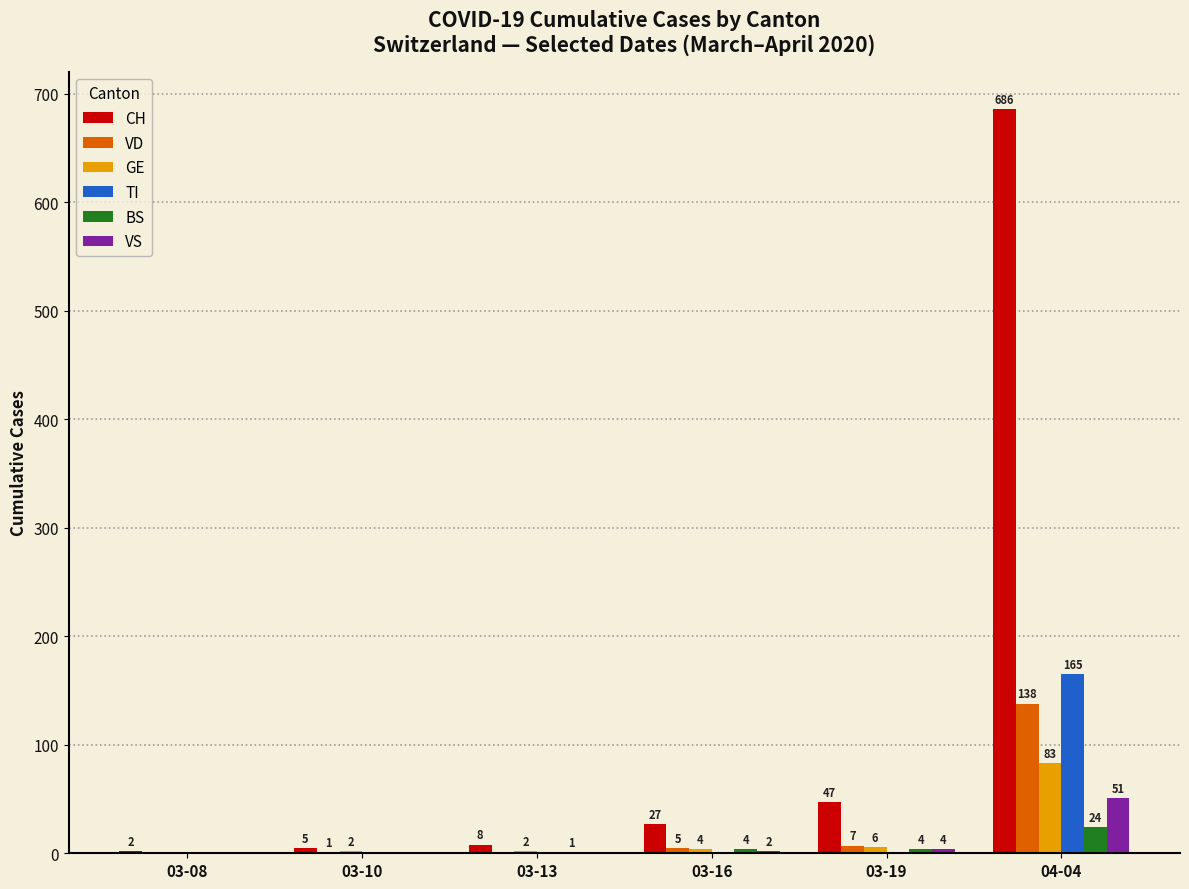

True or false: CH has a value of 5 at 03-10.

True